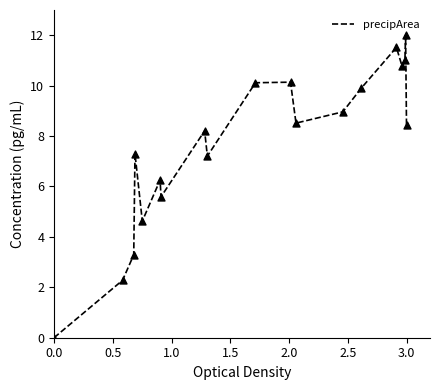

What is the greatest value displayed?

12.0